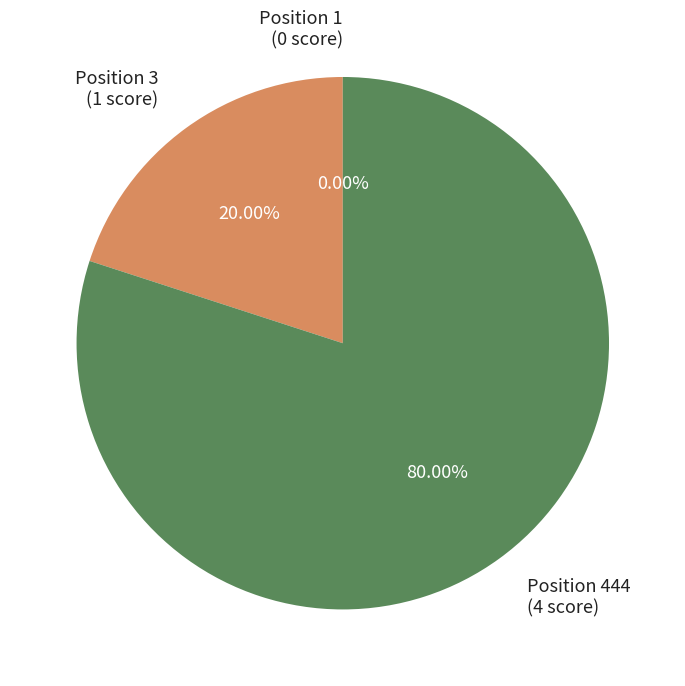

True or false: 444 accounts for 80% of the total.

True